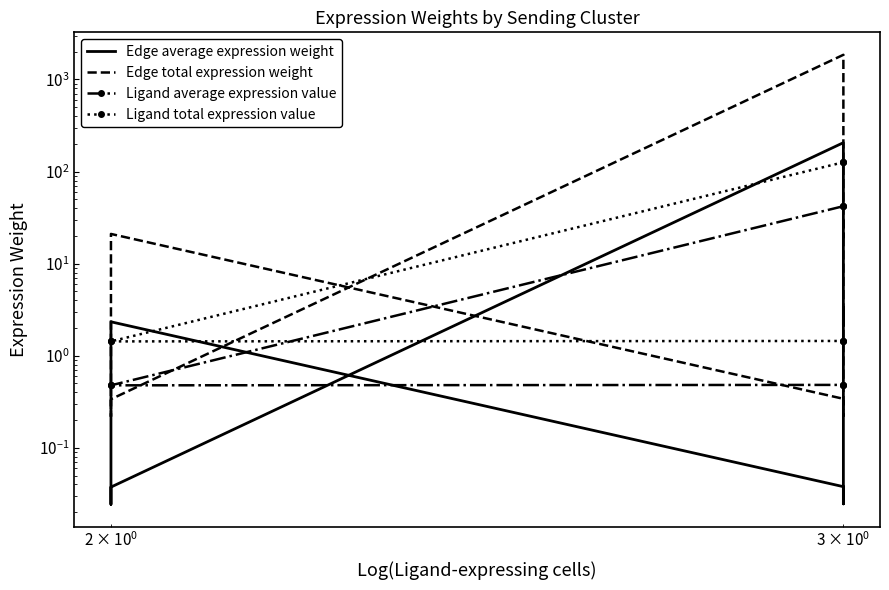

How many distinct data groups are displayed?

4